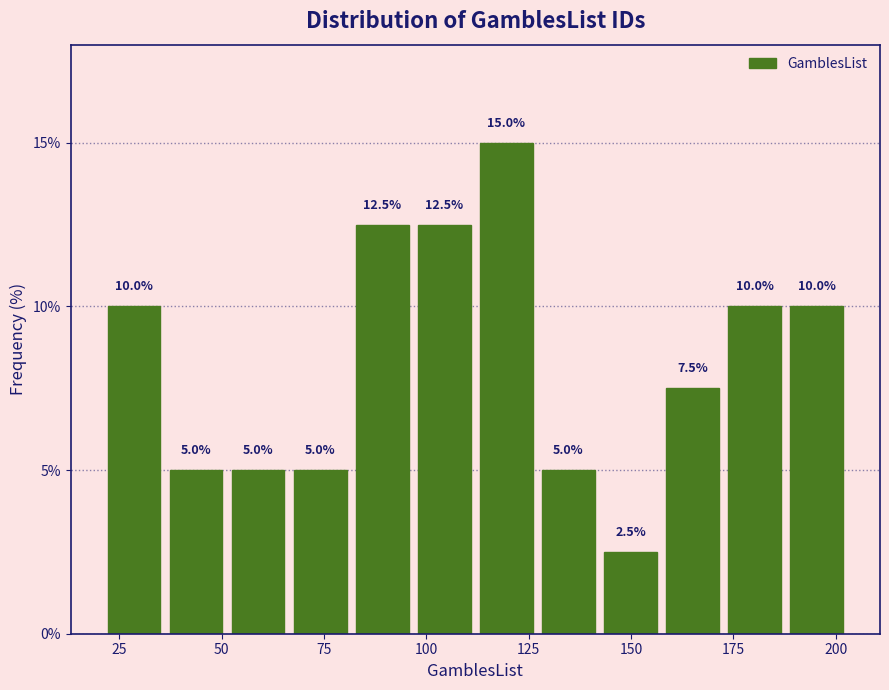

Around what value on the x-axis is the tallest bar? Give the approximate position of its centre, as read against the axis.

120